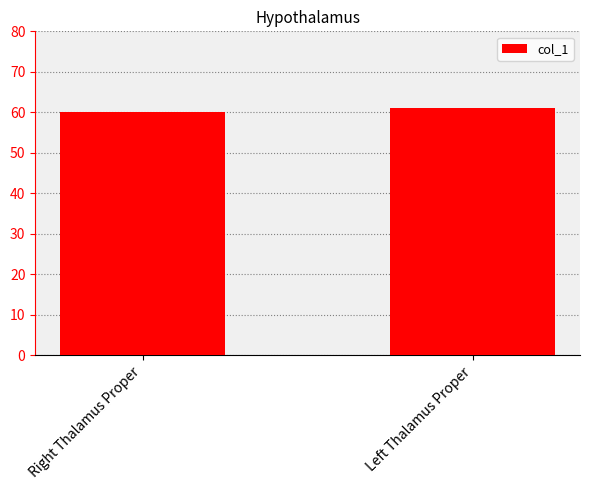

True or false: the data shows 13 at Right Thalamus Proper.

False